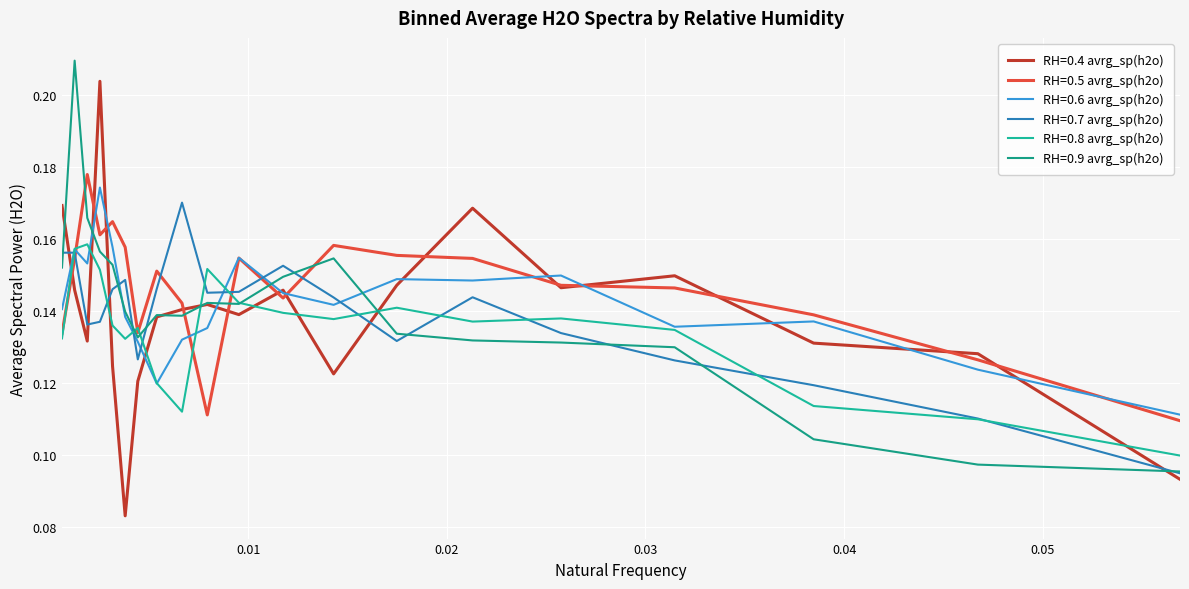

How many intersections are there between RH=0.7 avrg_sp(h2o) and RH=0.6 avrg_sp(h2o)?

7